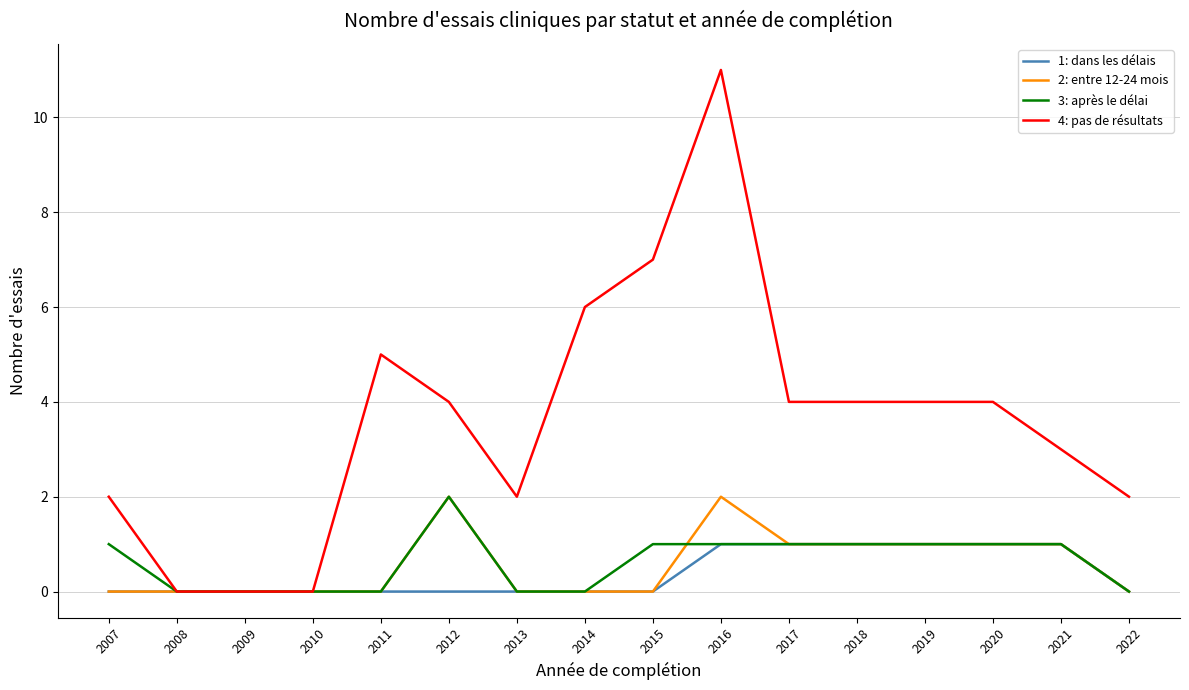

Which series changed the most between 2010 and 2014?

4: pas de résultats